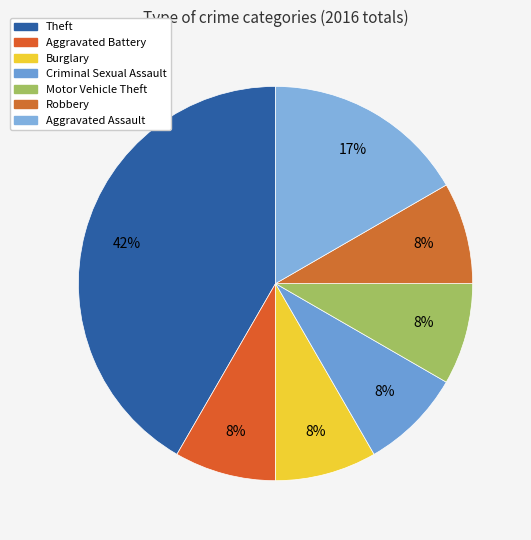

To the nearest percent, what percentage of the pie is Theft?

42%